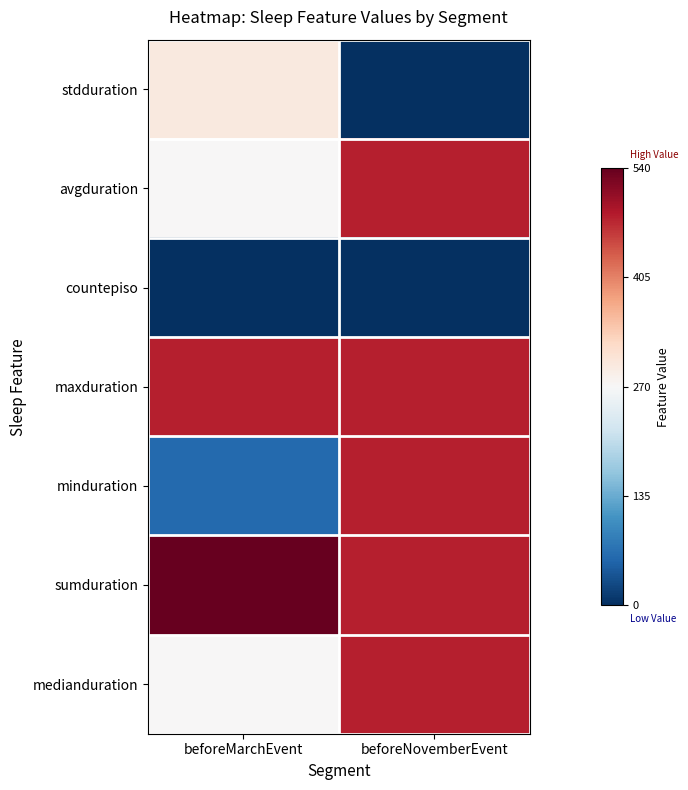

Count the number of categories in the chart.

2